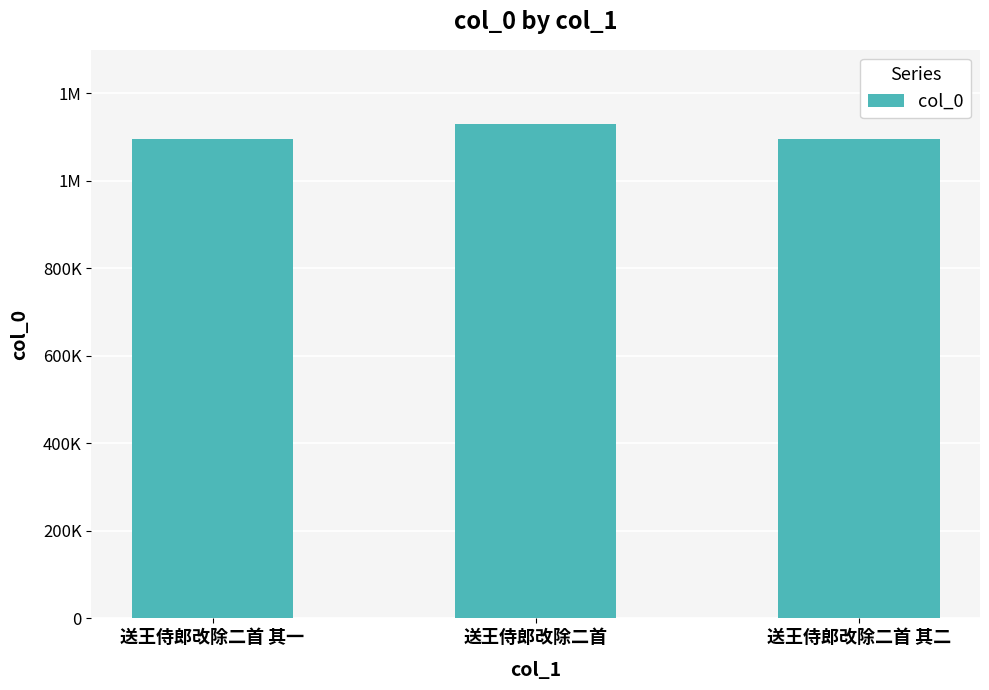

Is it true that the value at 送王侍郎改除二首 is 1129591?

True